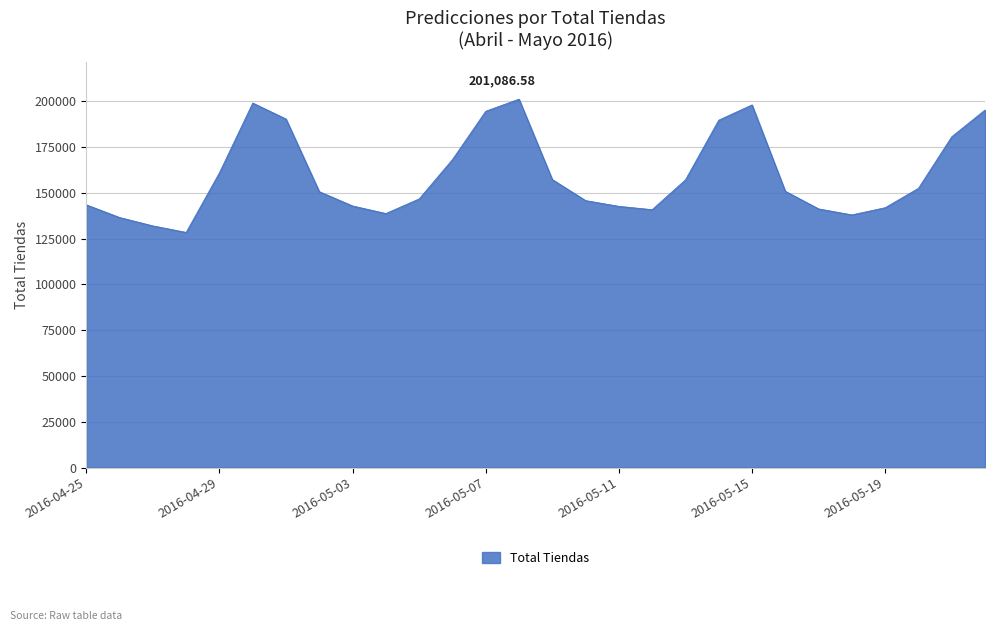

What is the difference between the maximum and minimum values?

72717.4